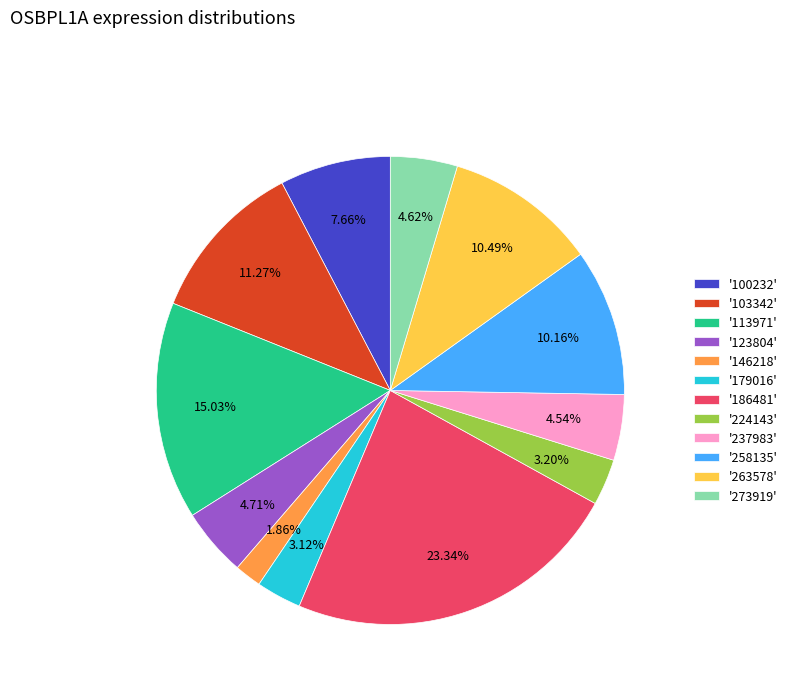

Is the sum of '186481' and '113971' greater than half?

No